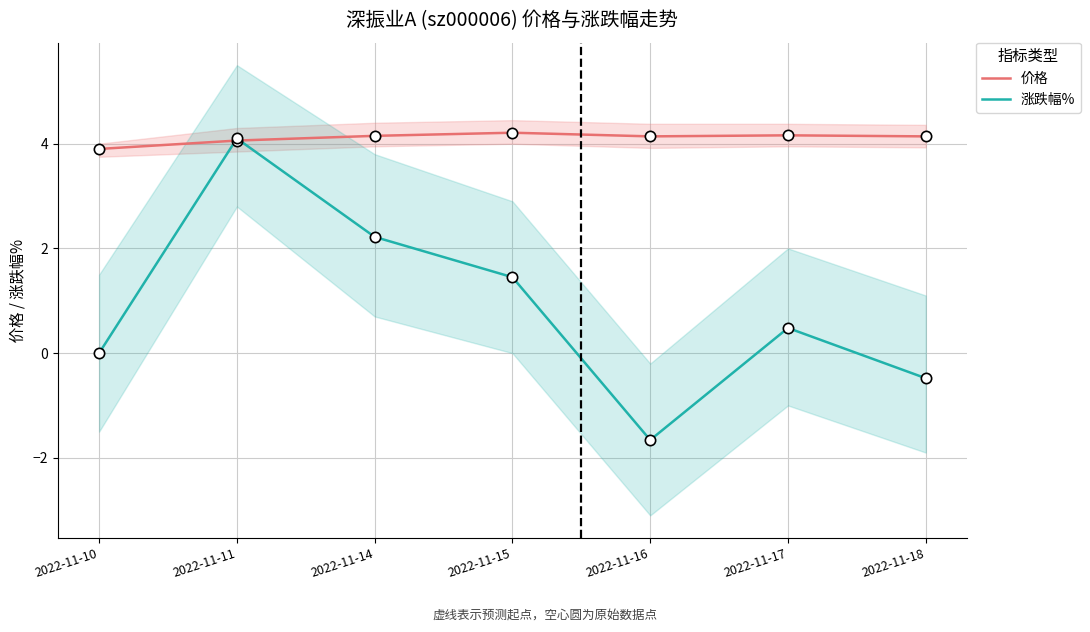

At how many categories does at least one series exceed 0?

7